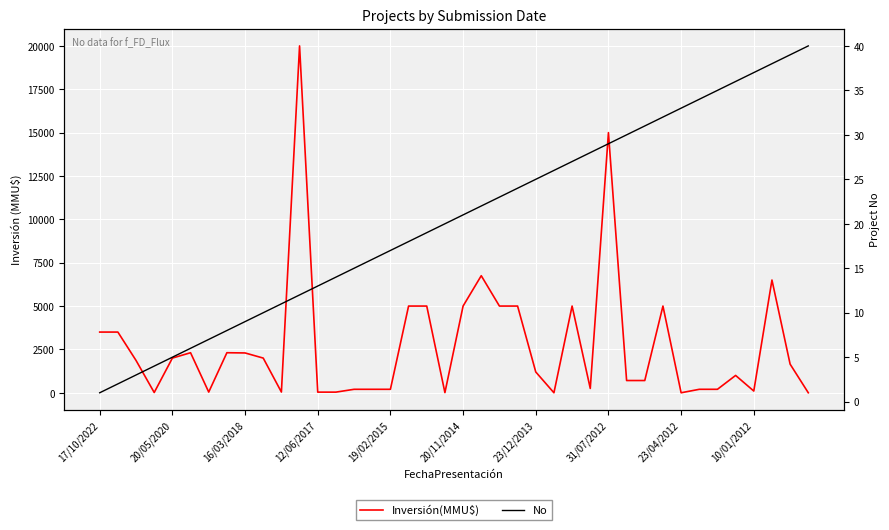

Does the chart display data point markers on the line(s)?

No